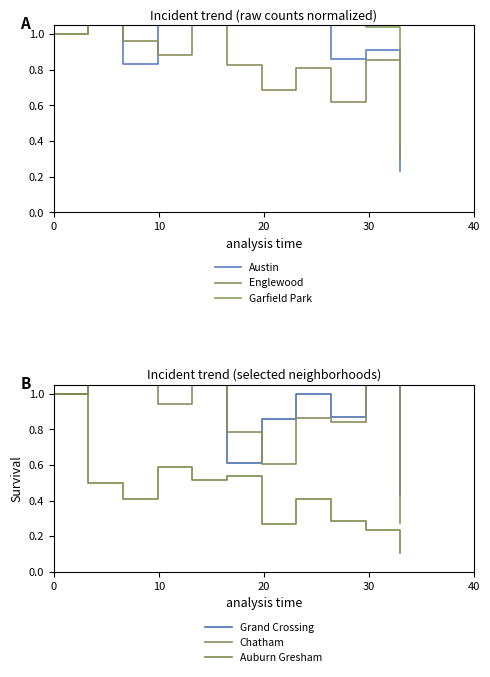

Which series ends up on top after the final intersection of Chatham and Grand Crossing?

Grand Crossing